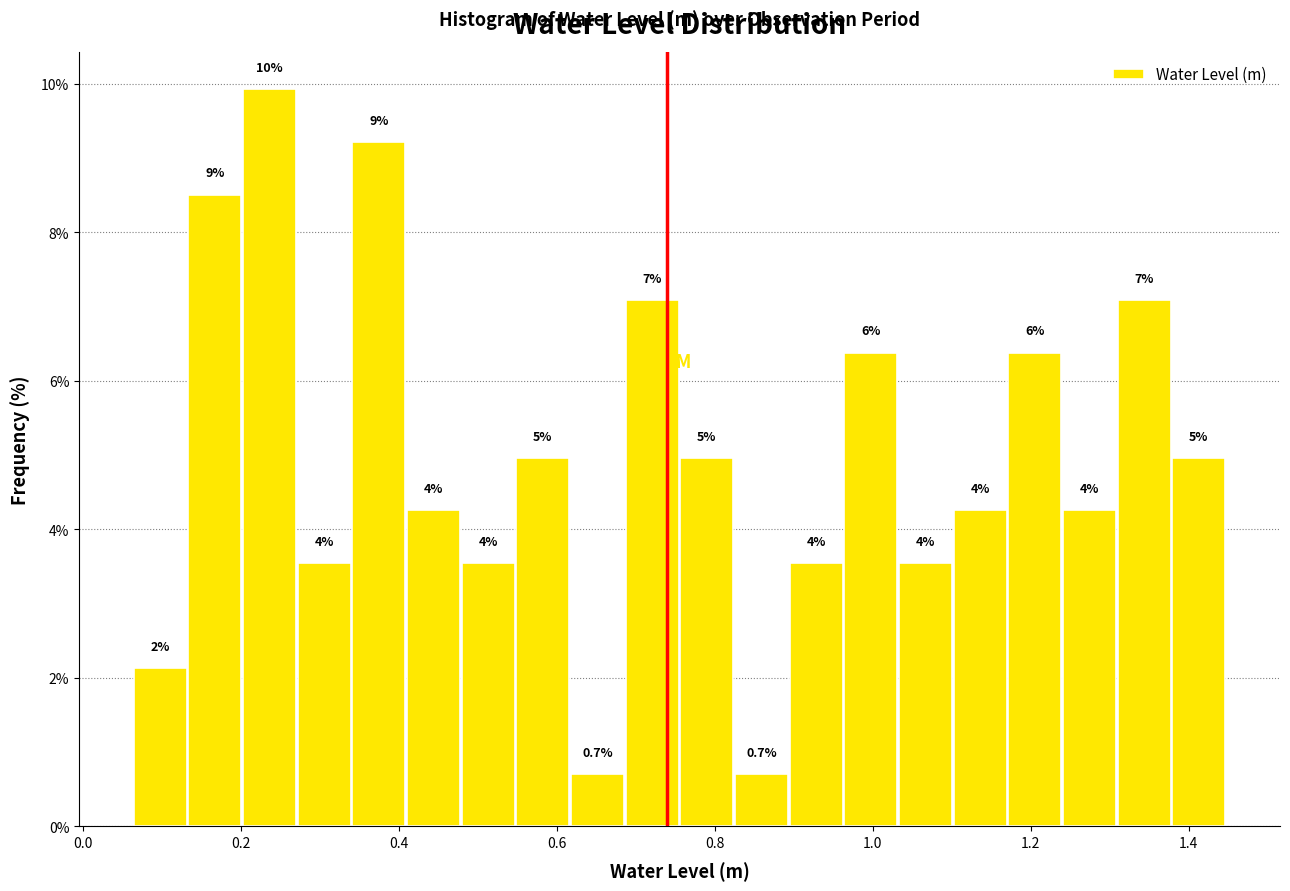

Read against the x-axis, roughly where is the centre of the tallest bar?

0.24